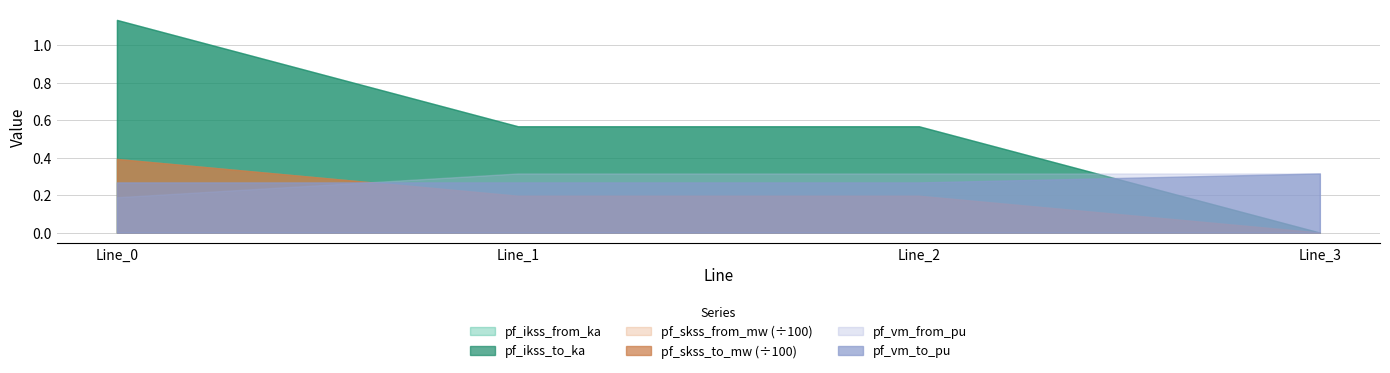

After their last crossing, which series has the higher values: pf_vm_to_pu or pf_skss_to_mw?

pf_vm_to_pu